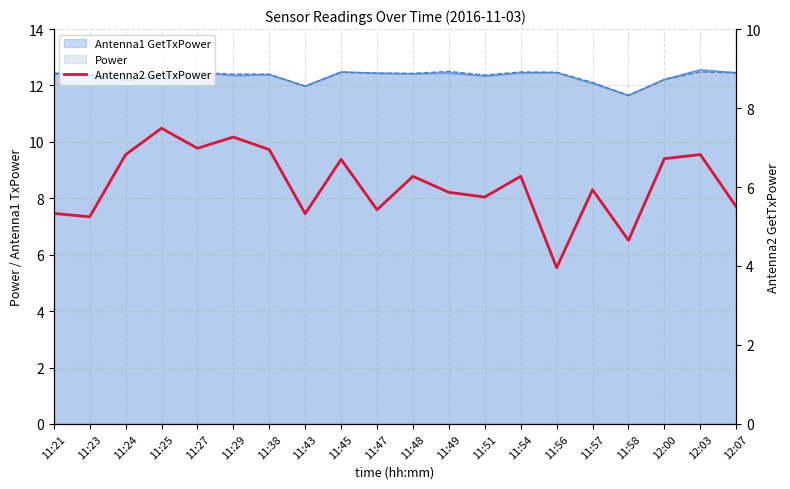

How many categories are shown in the chart?

20